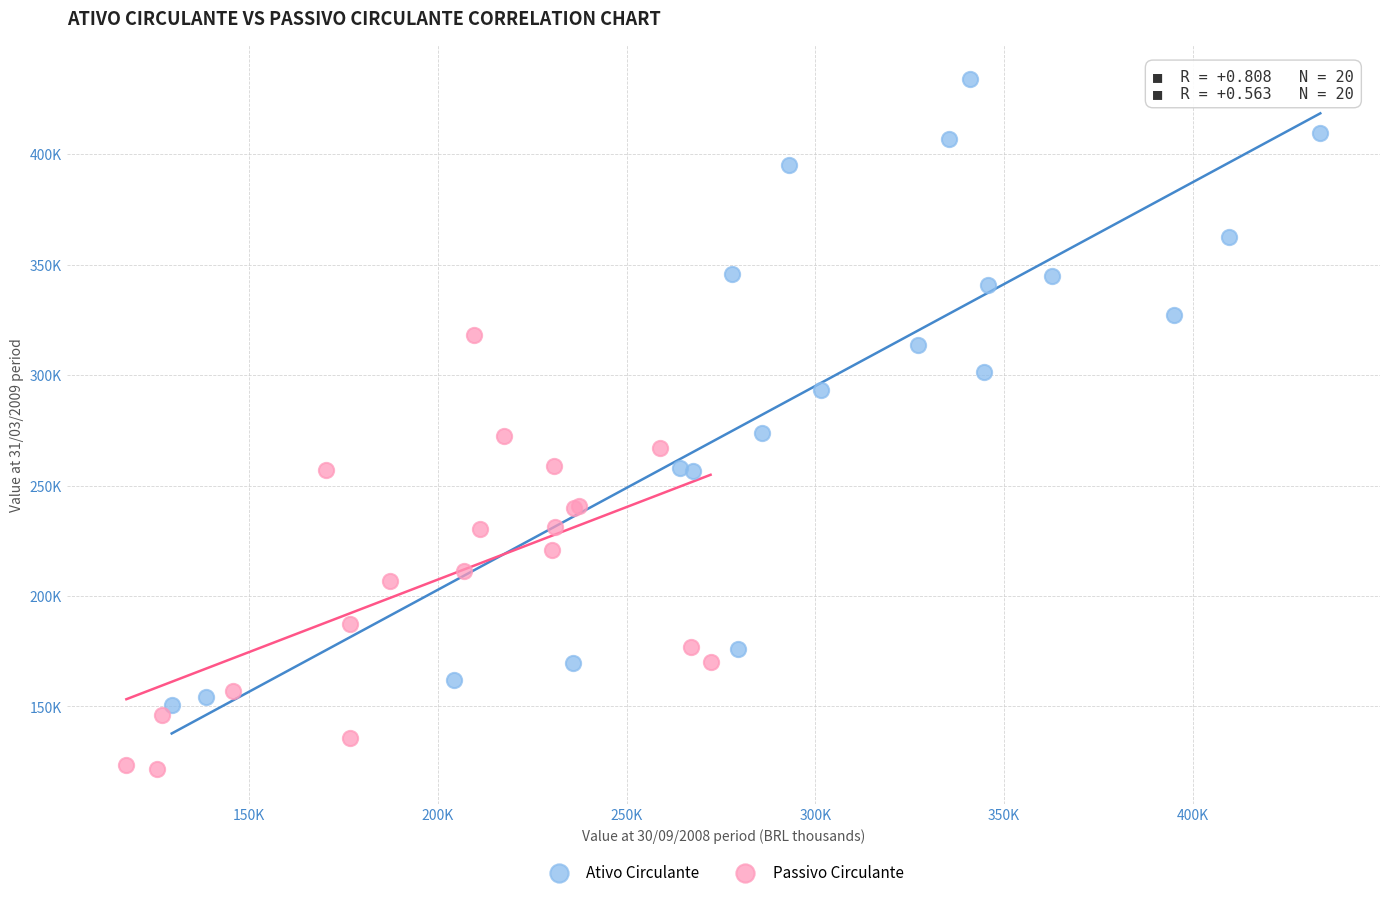

What are all the series names shown in the legend?

Ativo Circulante, Passivo Circulante